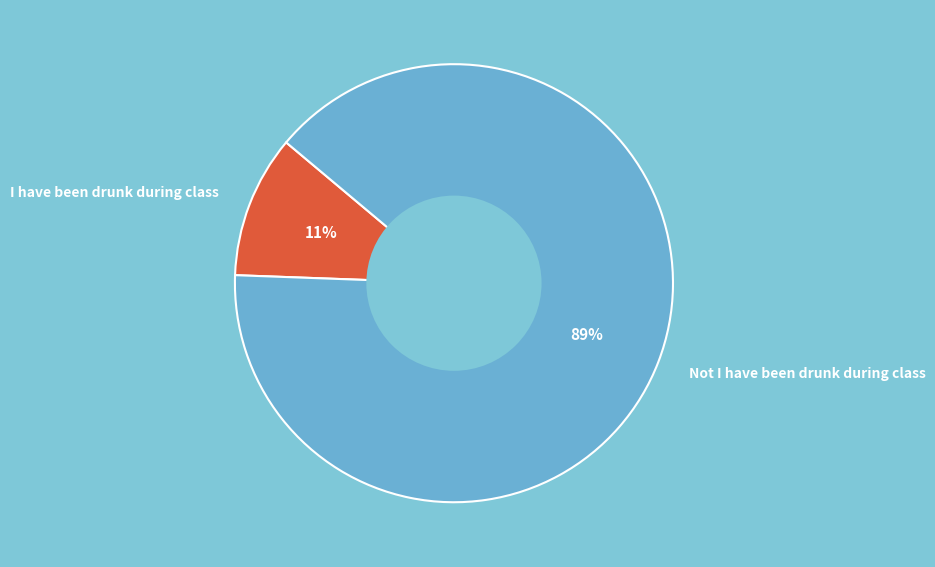

True or false: Not I have been drunk during class accounts for 89% of the total.

True